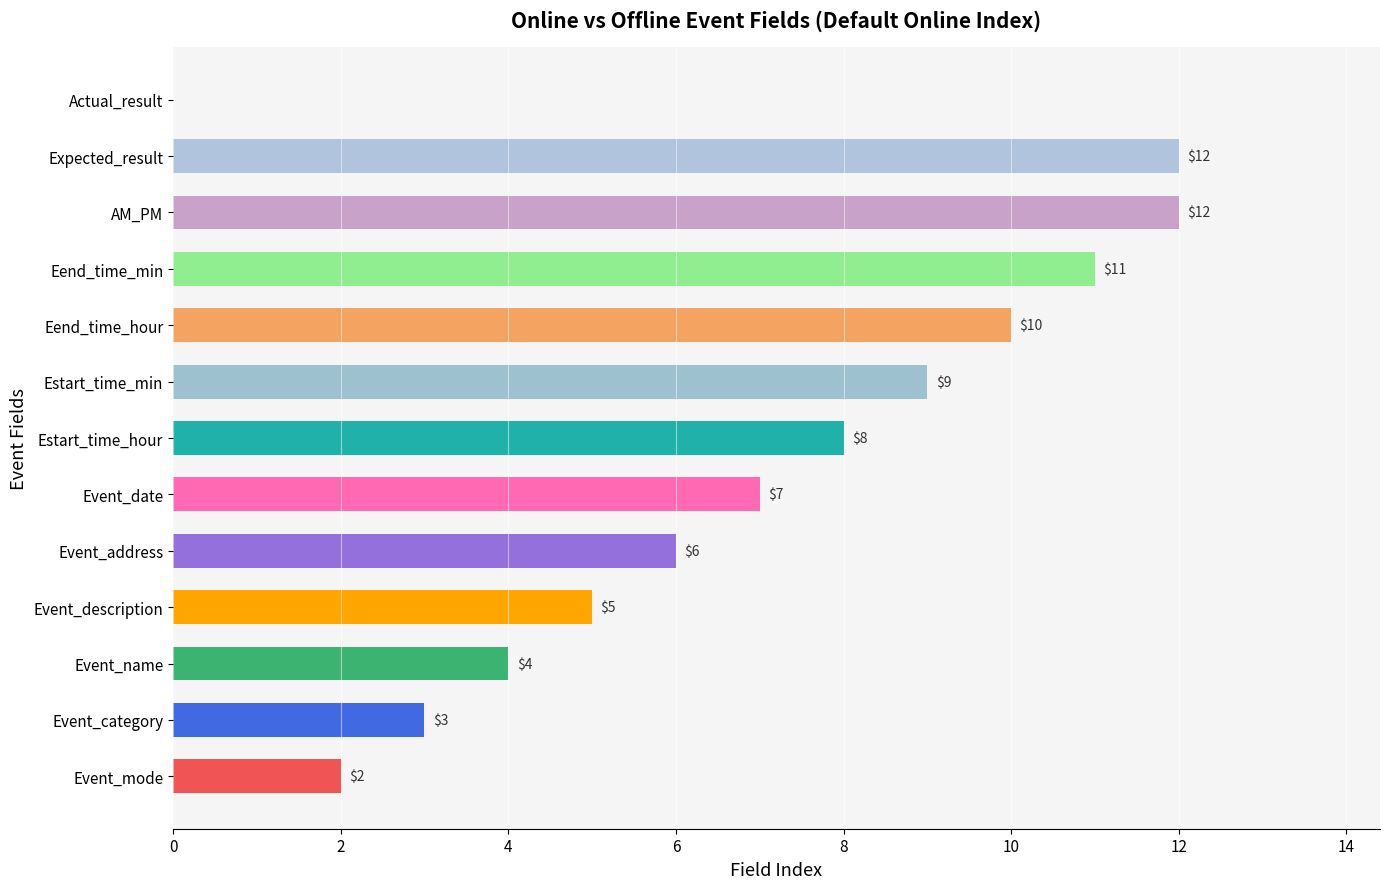

What is the greatest value displayed?

12